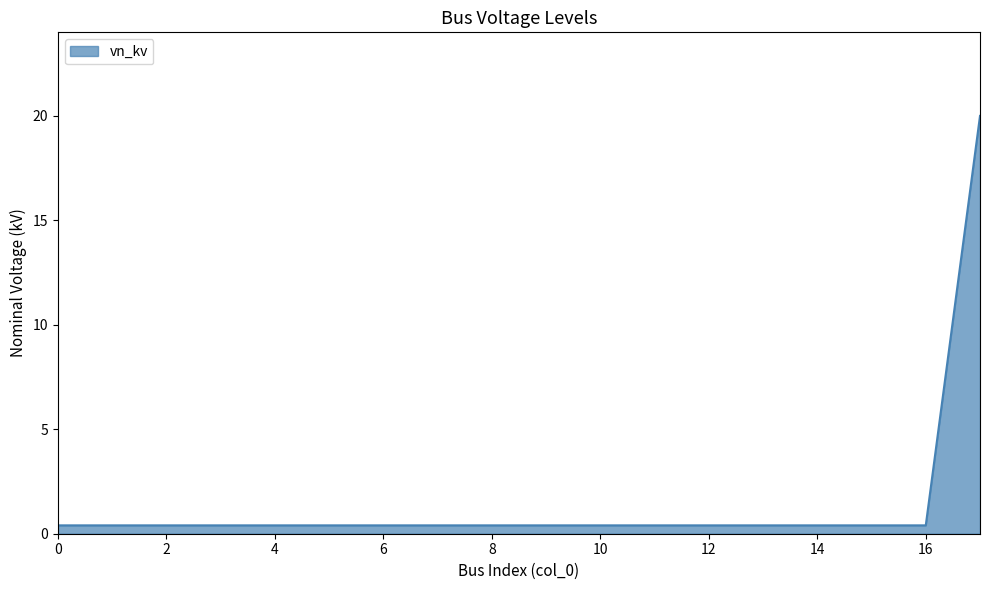

What is the greatest value displayed?

20.0